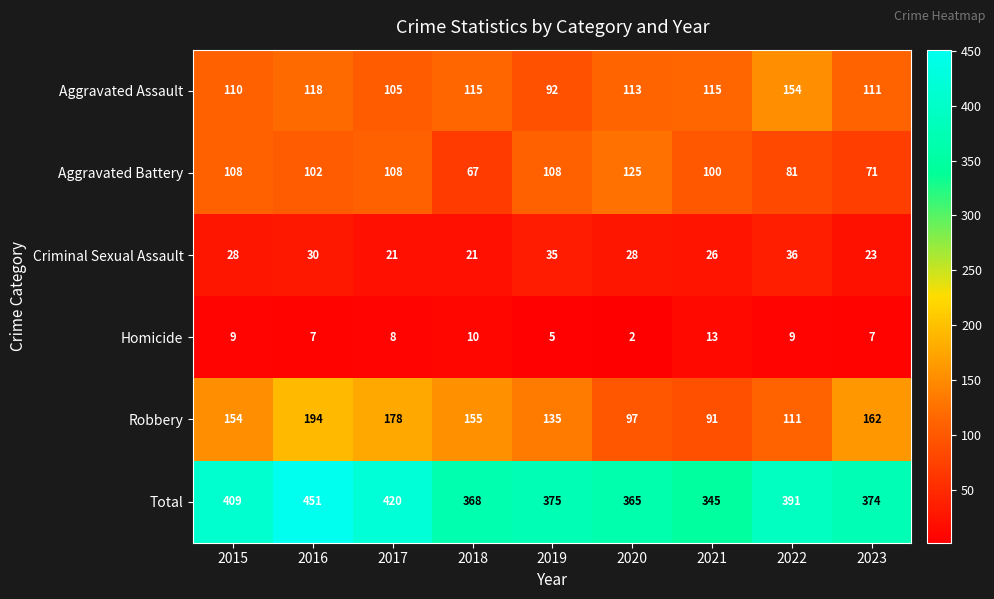

How many distinct data groups are displayed?

6